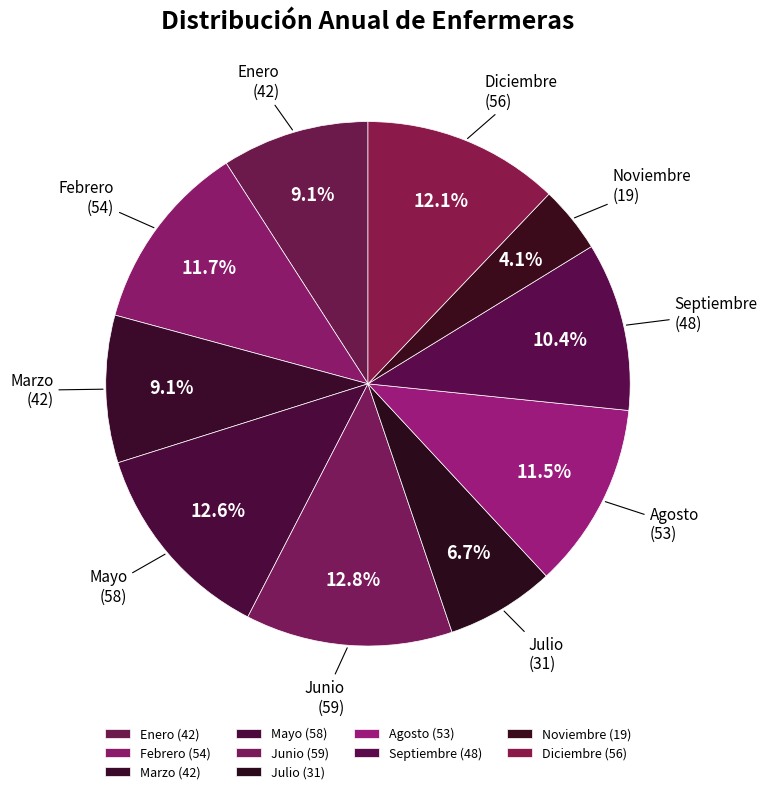

The Julio slice represents 12% of the pie. True or false?

False